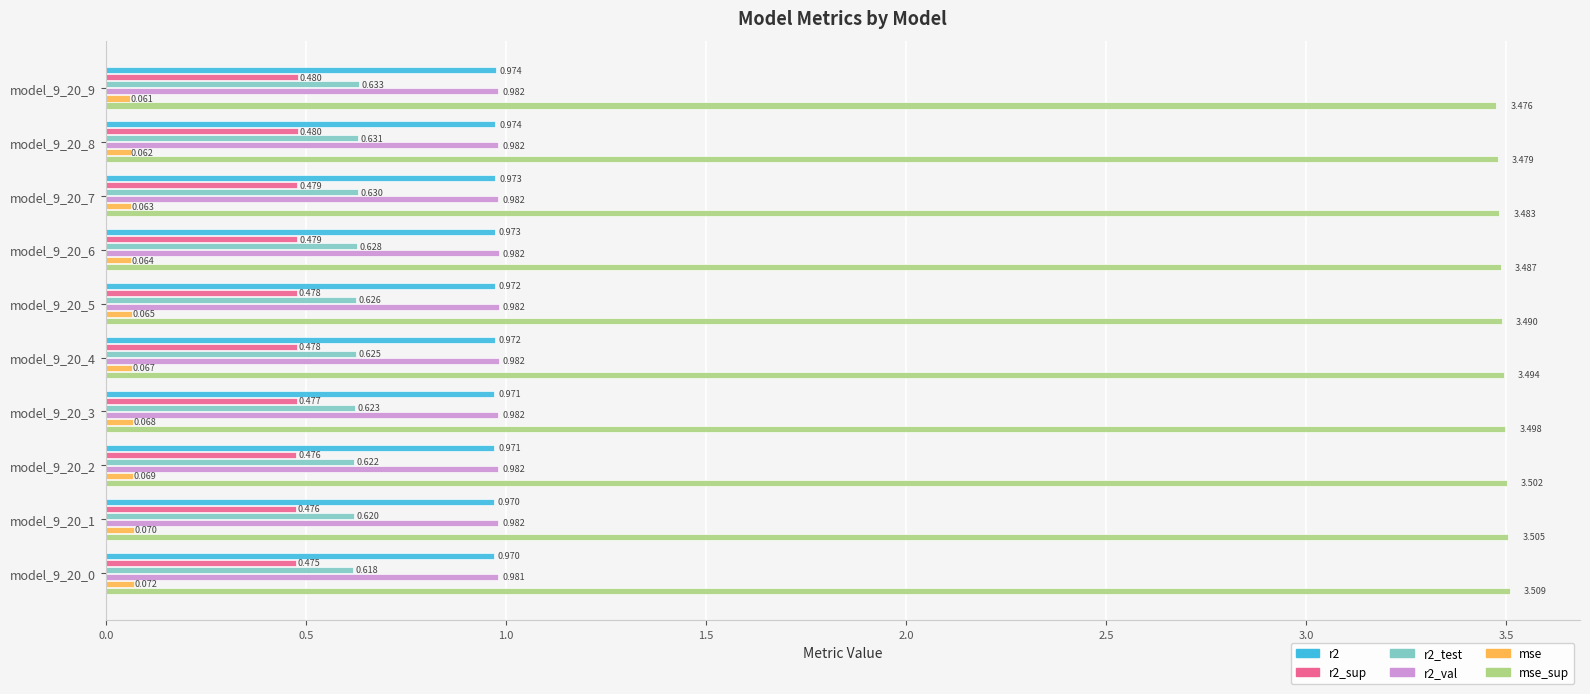

Which series has the largest range (max minus min)?

mse_sup